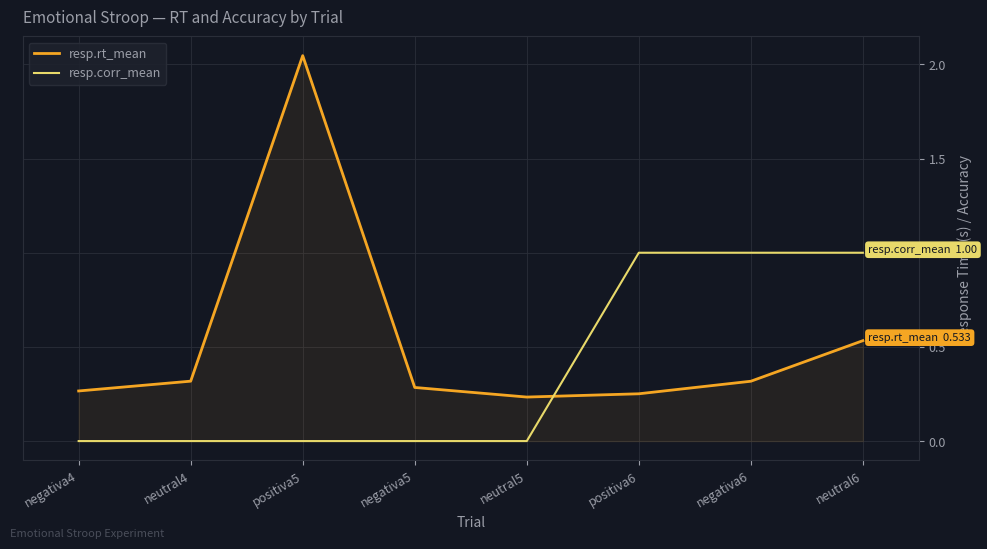

What are all the series names shown in the legend?

resp.rt_mean, resp.corr_mean